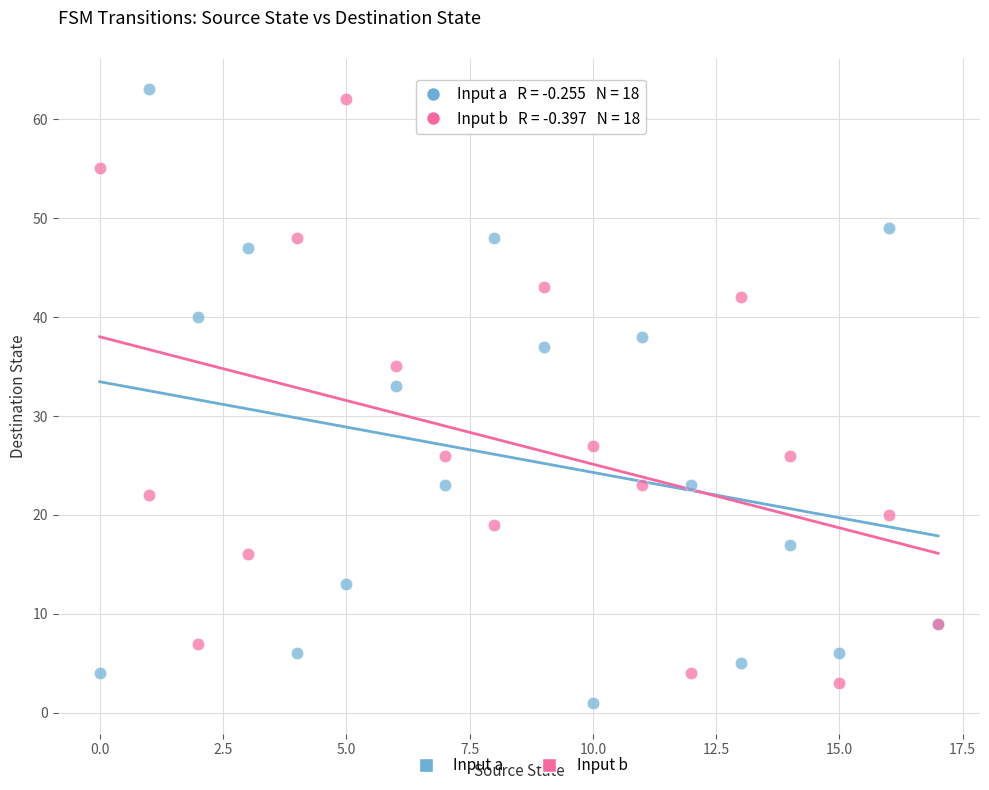

Which series has the widest spread of Y values?

Input a